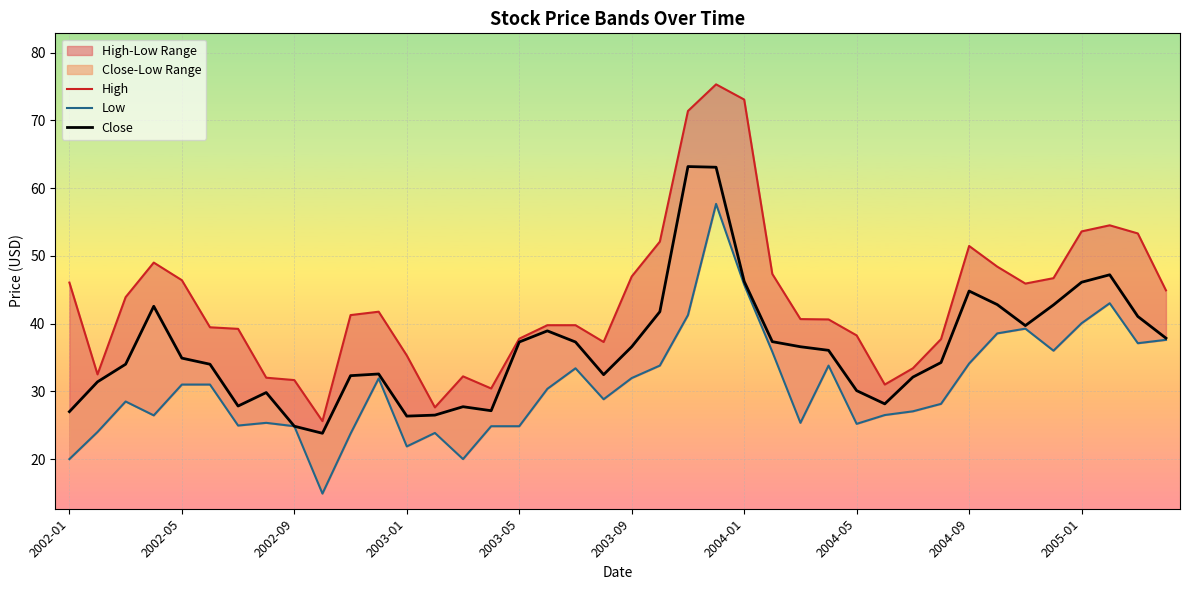

How many interior local peaks does the Low series have?

9